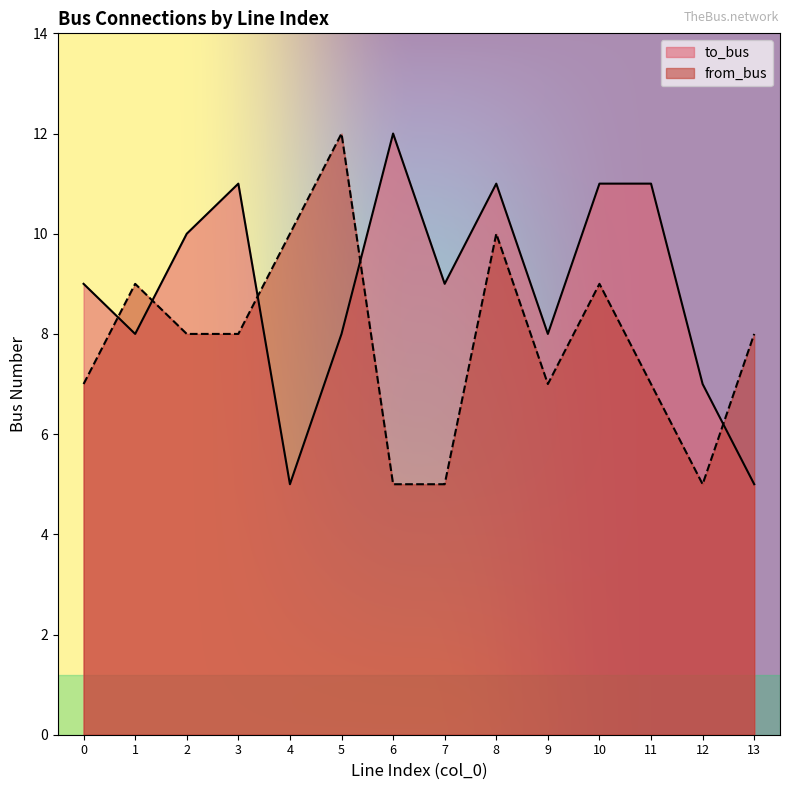

What is the difference between the highest and lowest values at 5?

4